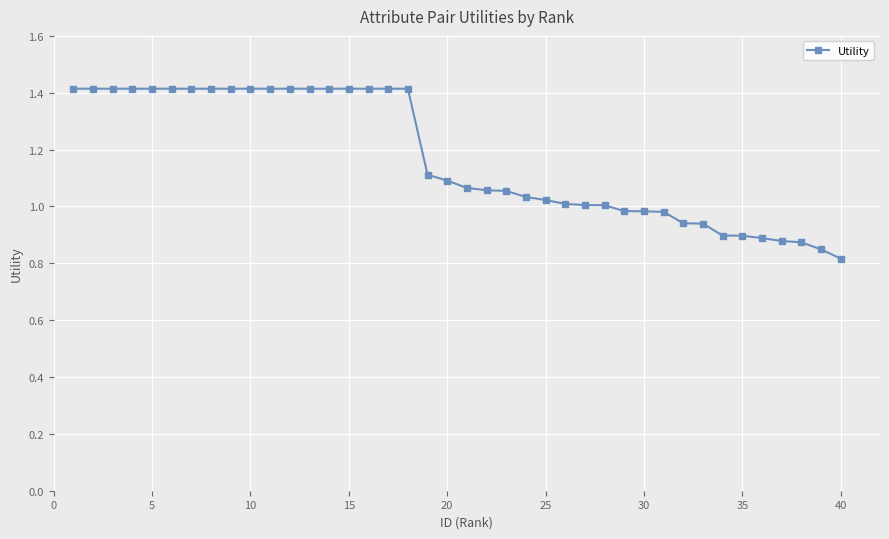

What is the sum of all values?

46.8